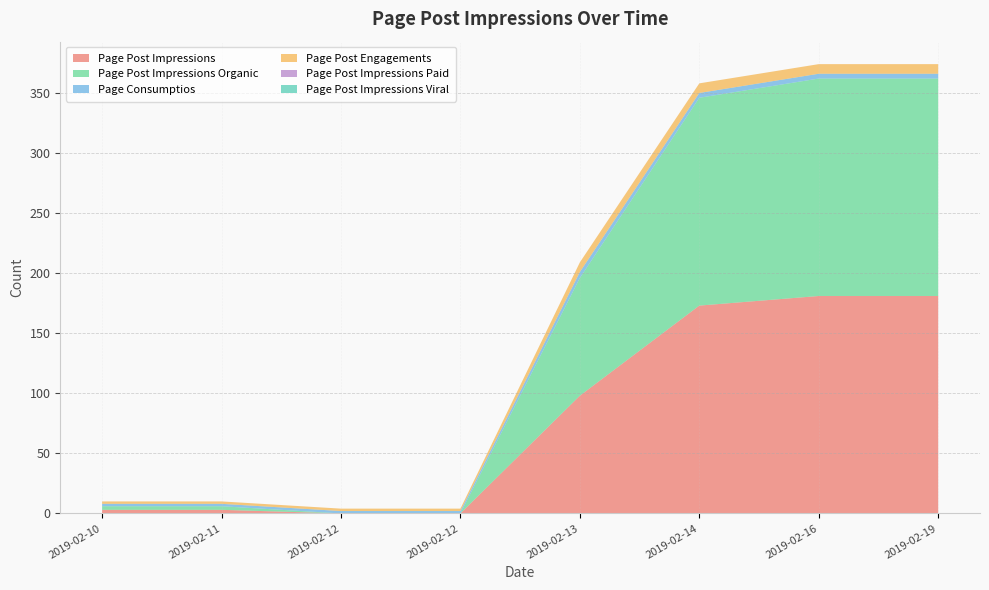

Reading right to left, transcribe all the data shown in this chart.

Page Post Impressions: 2019-02-19=181	2019-02-16=181	2019-02-14=173	2019-02-13=98	2019-02-12=0	2019-02-12=0	2019-02-11=3	2019-02-10=3
Page Post Impressions Organic: 2019-02-19=181	2019-02-16=181	2019-02-14=173	2019-02-13=98	2019-02-12=0	2019-02-12=0	2019-02-11=3	2019-02-10=3
Page Consumptios: 2019-02-19=4	2019-02-16=4	2019-02-14=4	2019-02-13=5	2019-02-12=2	2019-02-12=2	2019-02-11=2	2019-02-10=2
Page Post Engagements: 2019-02-19=8	2019-02-16=8	2019-02-14=8	2019-02-13=8	2019-02-12=2	2019-02-12=2	2019-02-11=2	2019-02-10=2
Page Post Impressions Paid: 2019-02-19=0	2019-02-16=0	2019-02-14=0	2019-02-13=0	2019-02-12=0	2019-02-12=0	2019-02-11=0	2019-02-10=0
Page Post Impressions Viral: 2019-02-19=0	2019-02-16=0	2019-02-14=0	2019-02-13=0	2019-02-12=0	2019-02-12=0	2019-02-11=0	2019-02-10=0